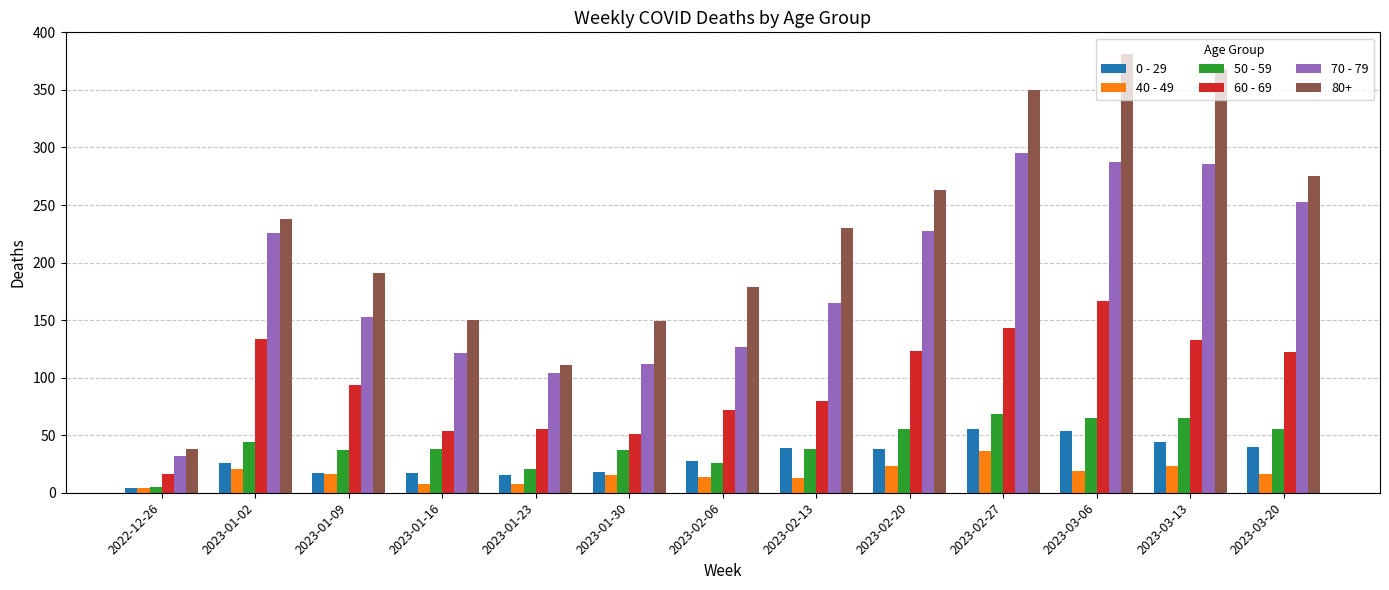

What is the sum of the 0 - 29 values at 2023-03-13 and 2023-03-06?

98